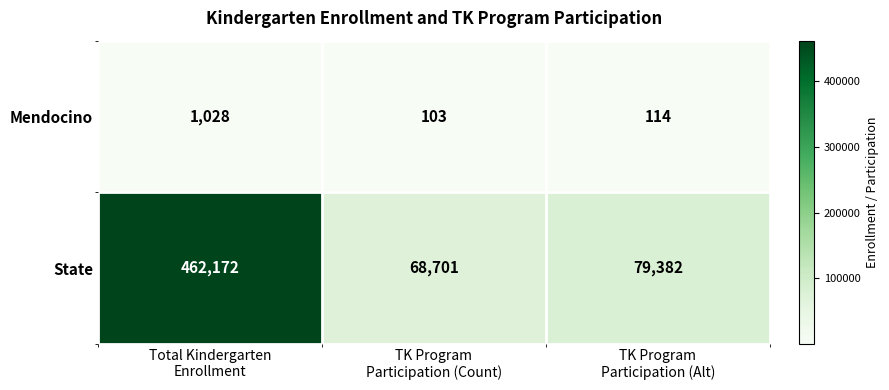

At which category is the sum across all series the highest?

Total Kindergarten
Enrollment